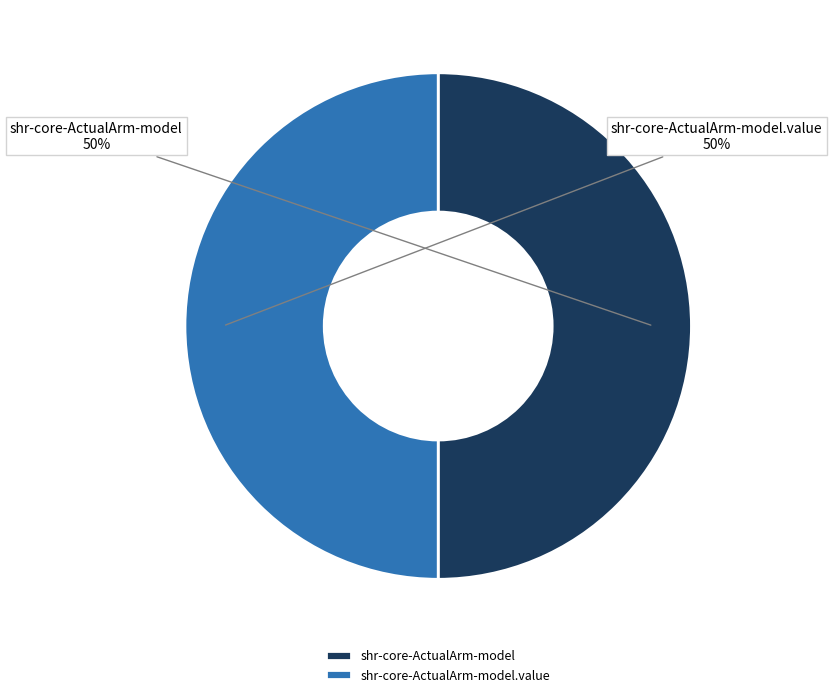

Do shr-core-ActualArm-model.value and shr-core-ActualArm-model together represent more than half of the pie?

Yes